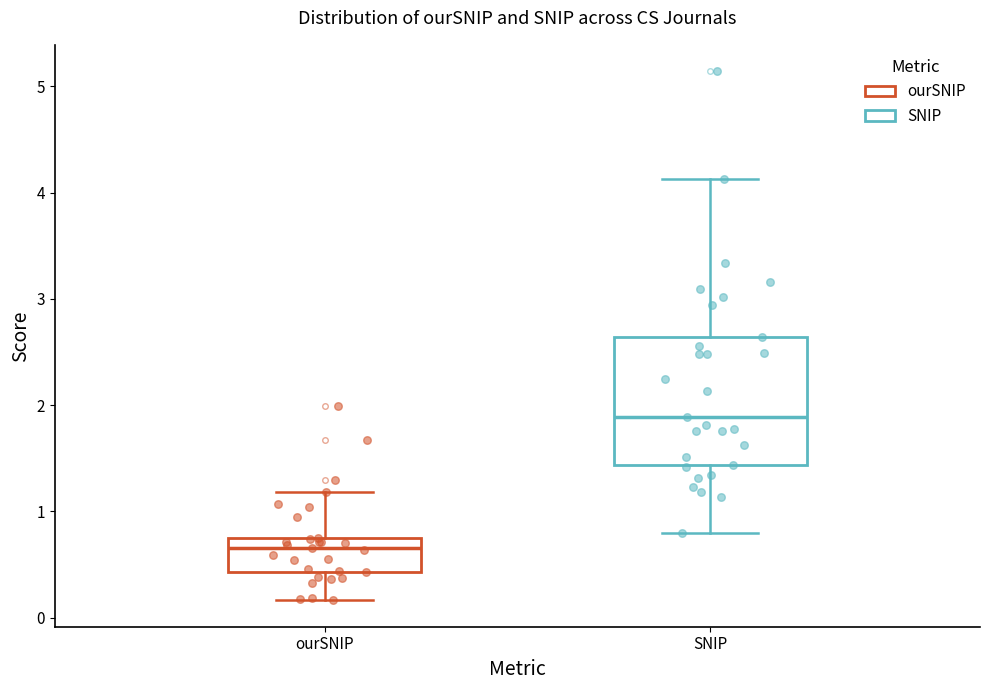

Which box has the highest median line?

SNIP